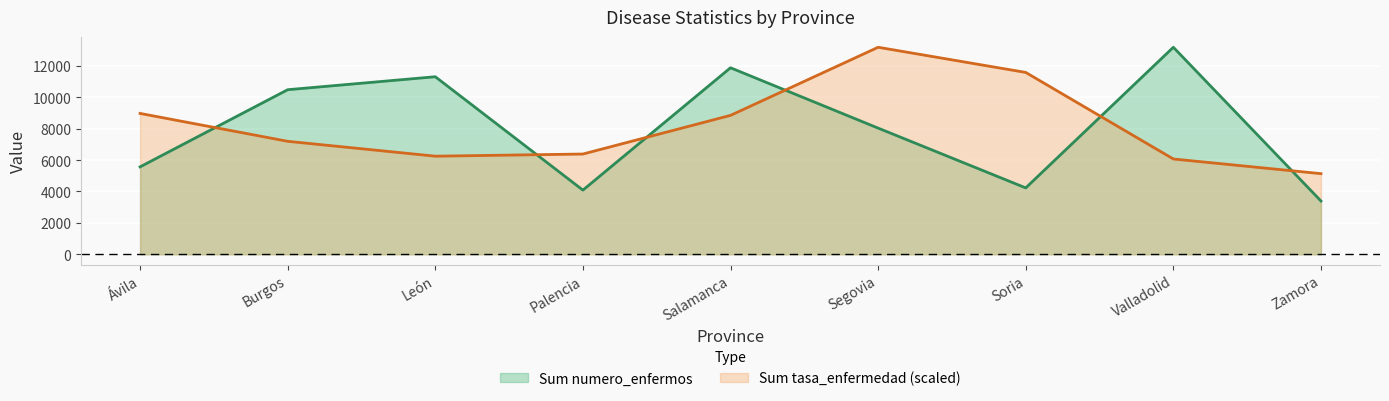

What is the sum of the Sum tasa_enfermedad values at Soria and León?

17840.7